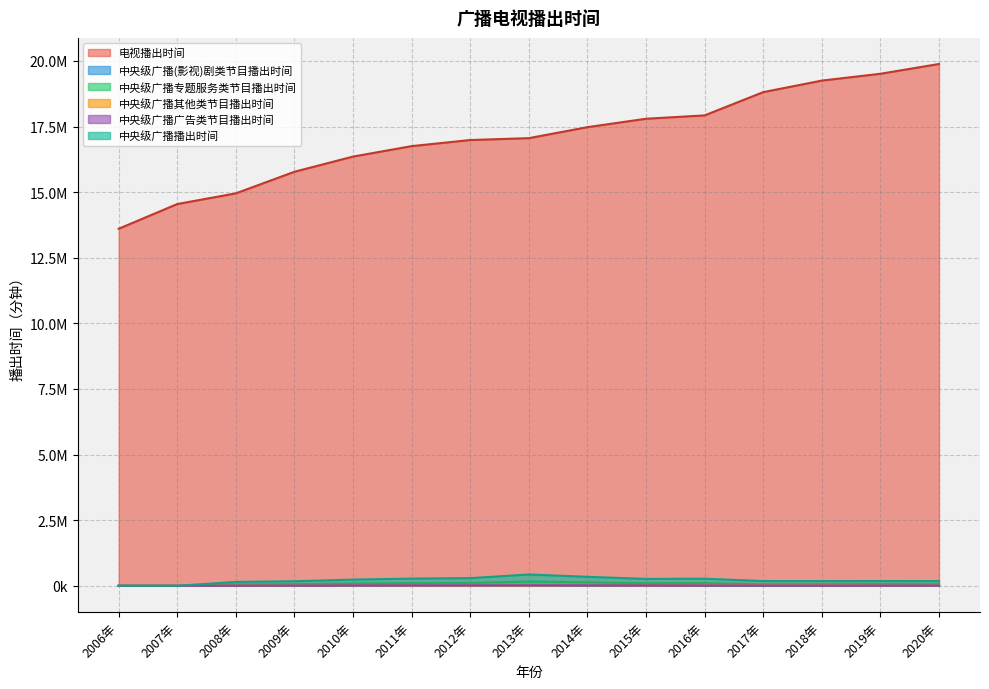

Does the chart display data point markers on the line(s)?

No